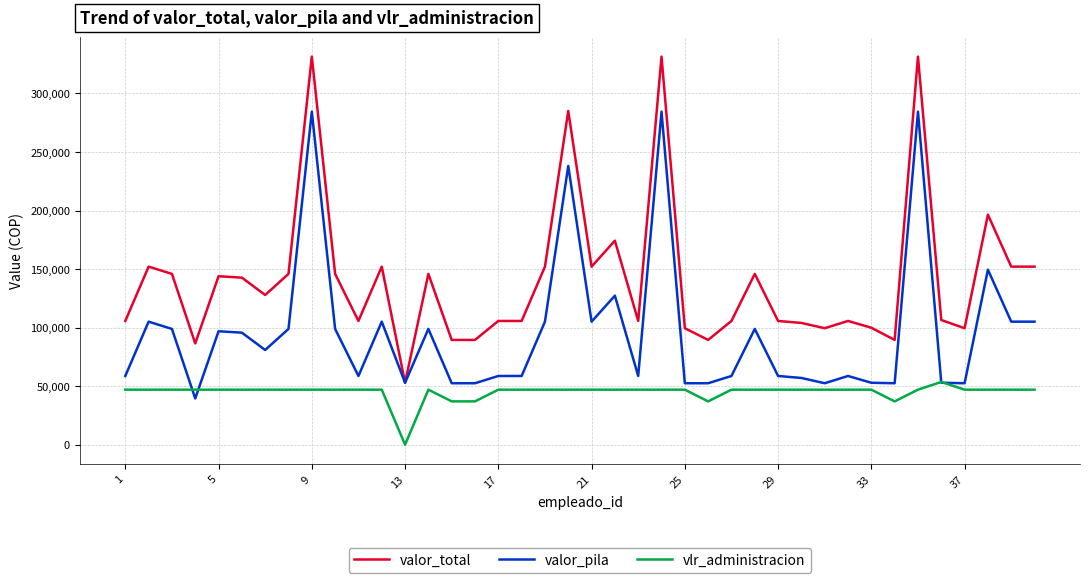

Which series has the widest spread of values?

valor_total